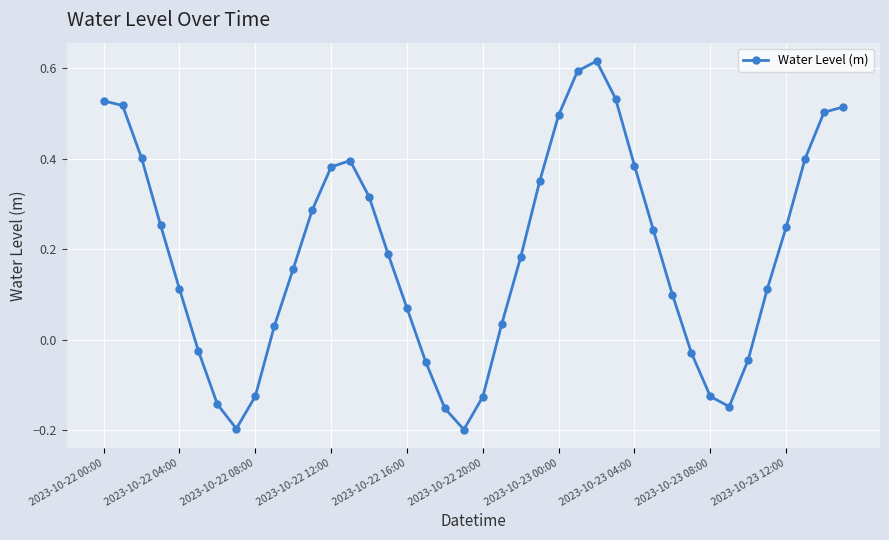

How many points are lower than both their immediate neighbors (excluding endpoints)?

3